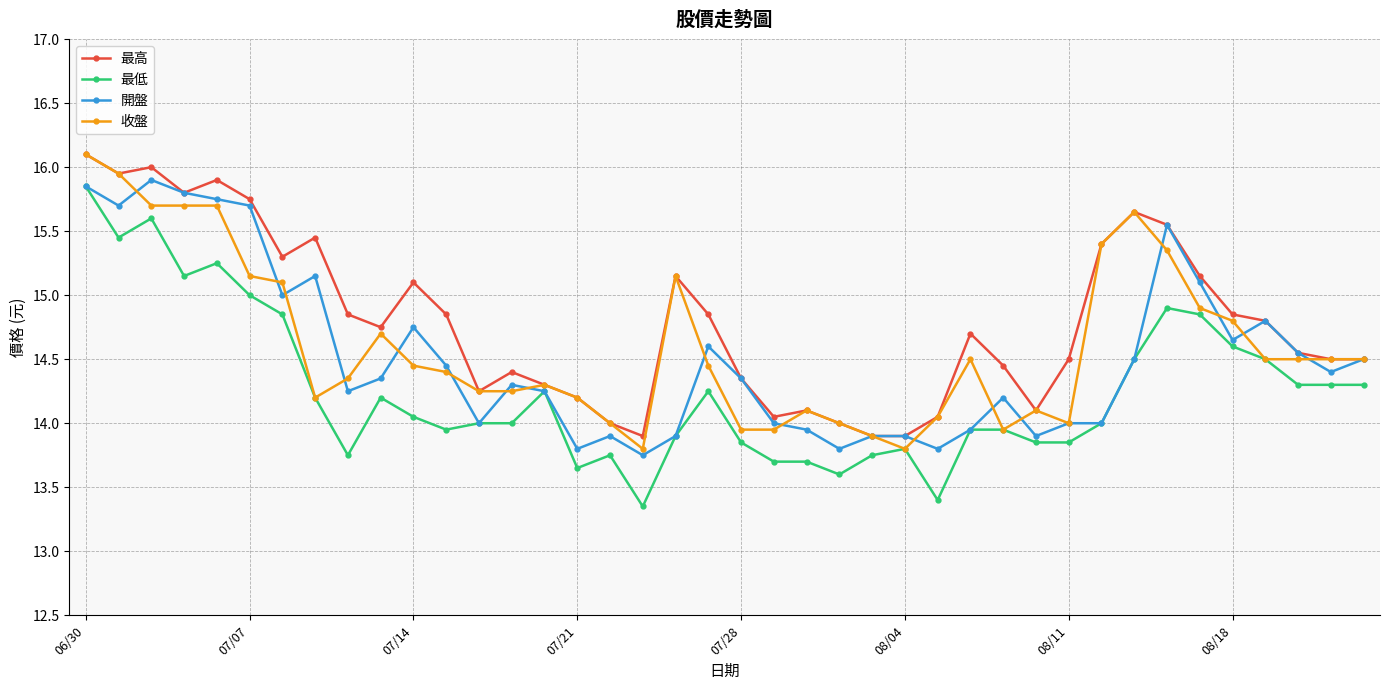

Rank the series by their average value, from highest to lowest.

最高, 收盤, 開盤, 最低